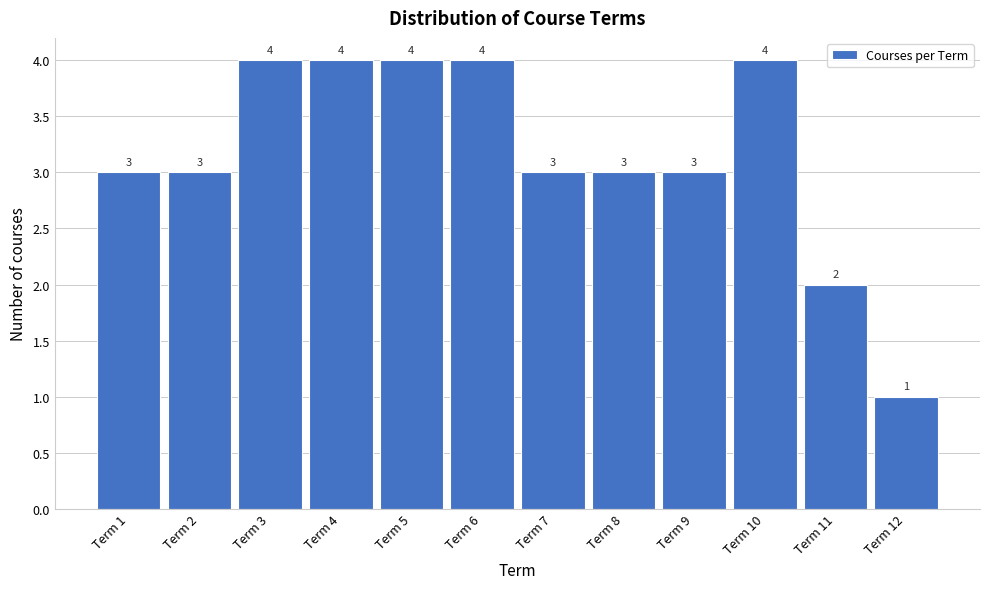

Reading left to right, list all the values displayed in this chart.

3	3	4	4	4	4	3	3	3	4	2	1